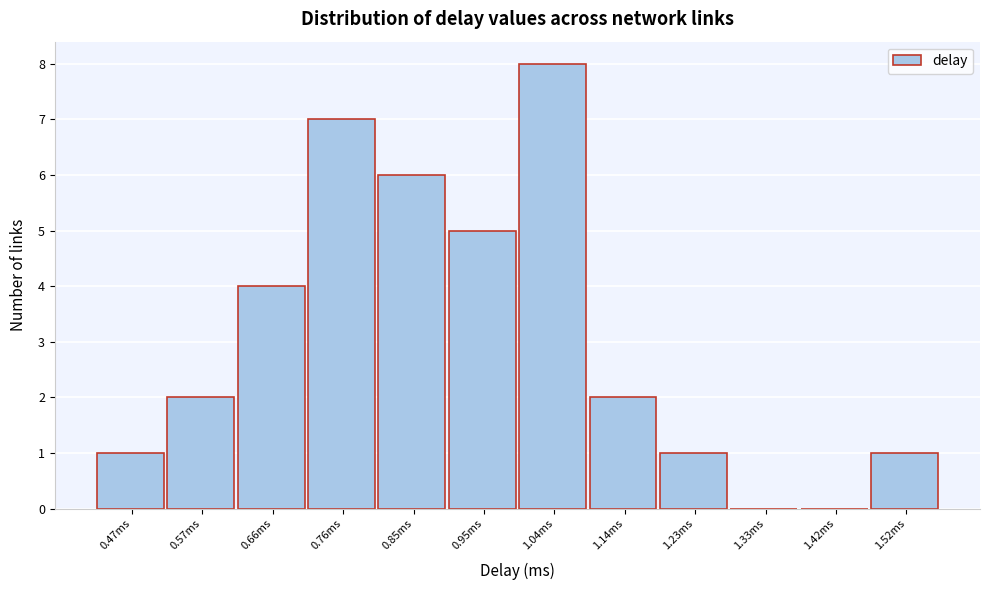

Reading left to right, list all the values displayed in this chart.

0.47ms=1	0.57ms=2	0.66ms=4	0.76ms=7	0.85ms=6	0.95ms=5	1.04ms=8	1.14ms=2	1.23ms=1	1.33ms=0	1.42ms=0	1.52ms=1